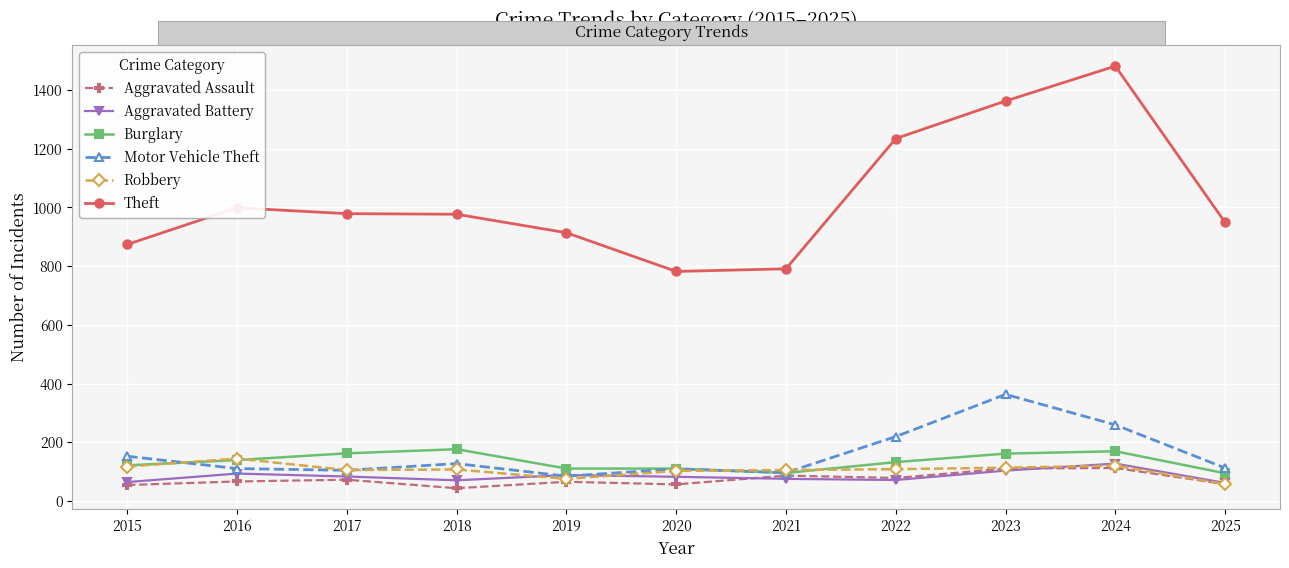

How many interior local valleys does the Motor Vehicle Theft series have?

3